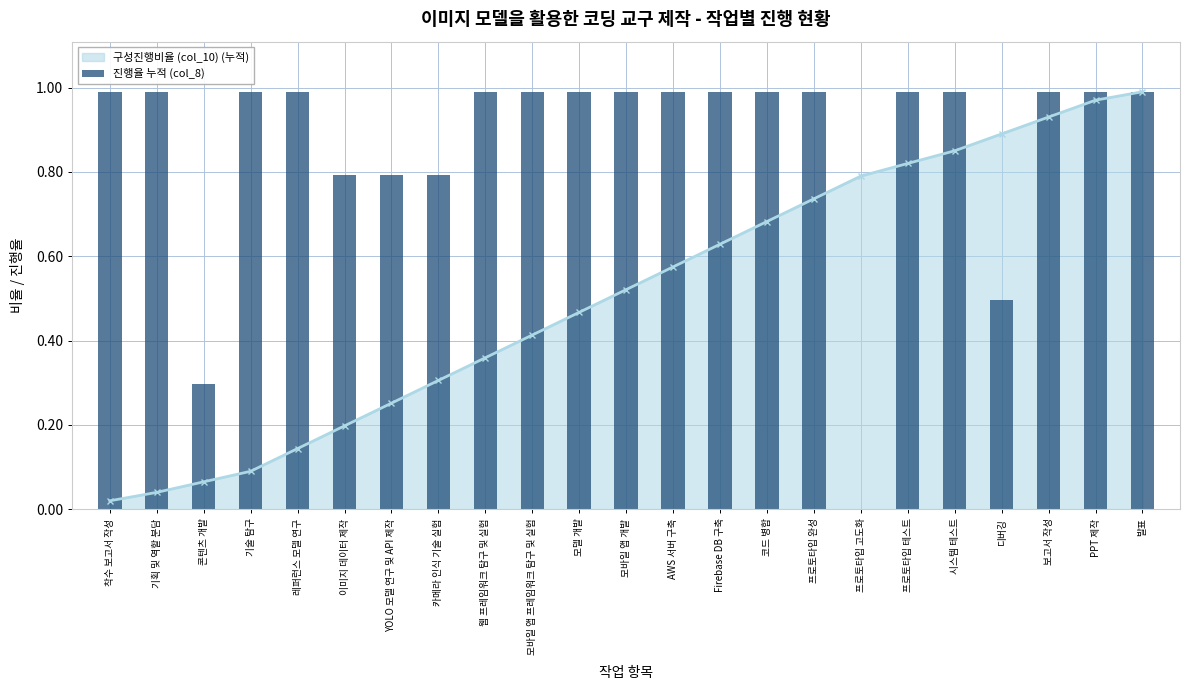

Between 모바일 앱 프레임워크 탐구 및 실험 and 이미지 데이터 제작, which is larger?

모바일 앱 프레임워크 탐구 및 실험